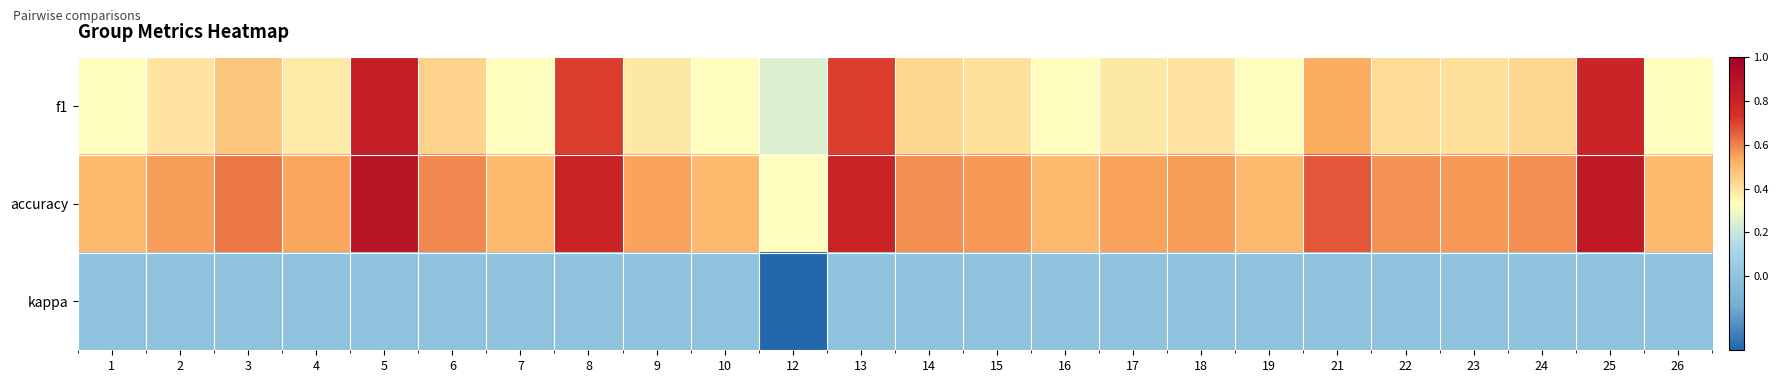

Reading left to right, transcribe all the data shown in this chart.

f1: 1=0.3	2=0.4	3=0.5	4=0.4	5=0.8	6=0.4	7=0.3	8=0.7	9=0.4	10=0.3	12=0.2	13=0.7	14=0.4	15=0.4	16=0.3	17=0.4	18=0.4	19=0.3	21=0.5	22=0.4	23=0.4	24=0.4	25=0.8	26=0.3
accuracy: 1=0.5	2=0.6	3=0.6	4=0.5	5=0.9	6=0.6	7=0.5	8=0.8	9=0.5	10=0.5	12=0.3	13=0.8	14=0.6	15=0.6	16=0.5	17=0.5	18=0.6	19=0.5	21=0.7	22=0.6	23=0.6	24=0.6	25=0.9	26=0.5
kappa: 1=0.0	2=0.0	3=0.0	4=0.0	5=0.0	6=0.0	7=0.0	8=0.0	9=0.0	10=0.0	12=-0.3	13=0.0	14=0.0	15=0.0	16=0.0	17=0.0	18=0.0	19=0.0	21=0.0	22=0.0	23=0.0	24=0.0	25=0.0	26=0.0